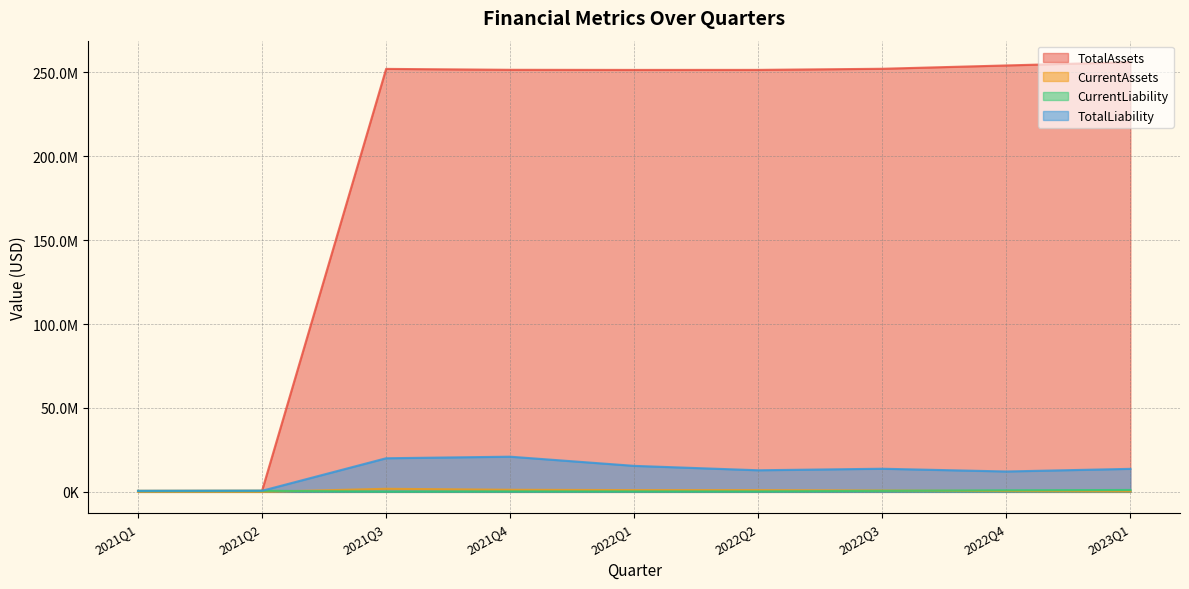

What is the difference between the maximum and second lowest values in the TotalLiability series?

20310075